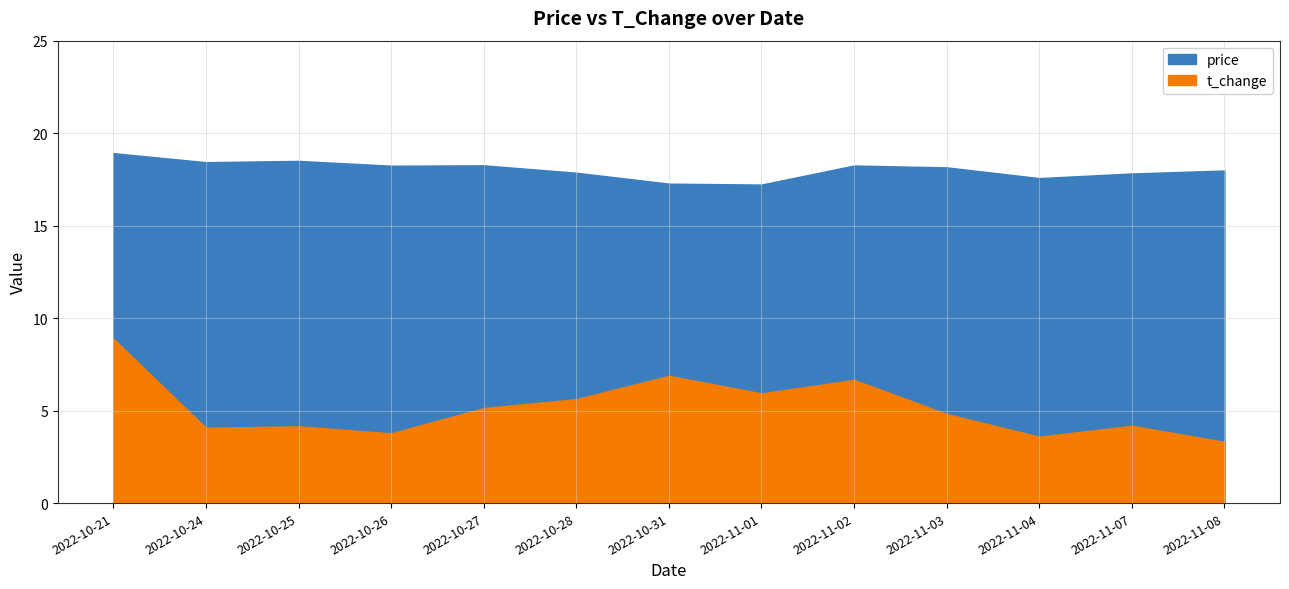

Where is the first local maximum for t_change?

2022-10-25